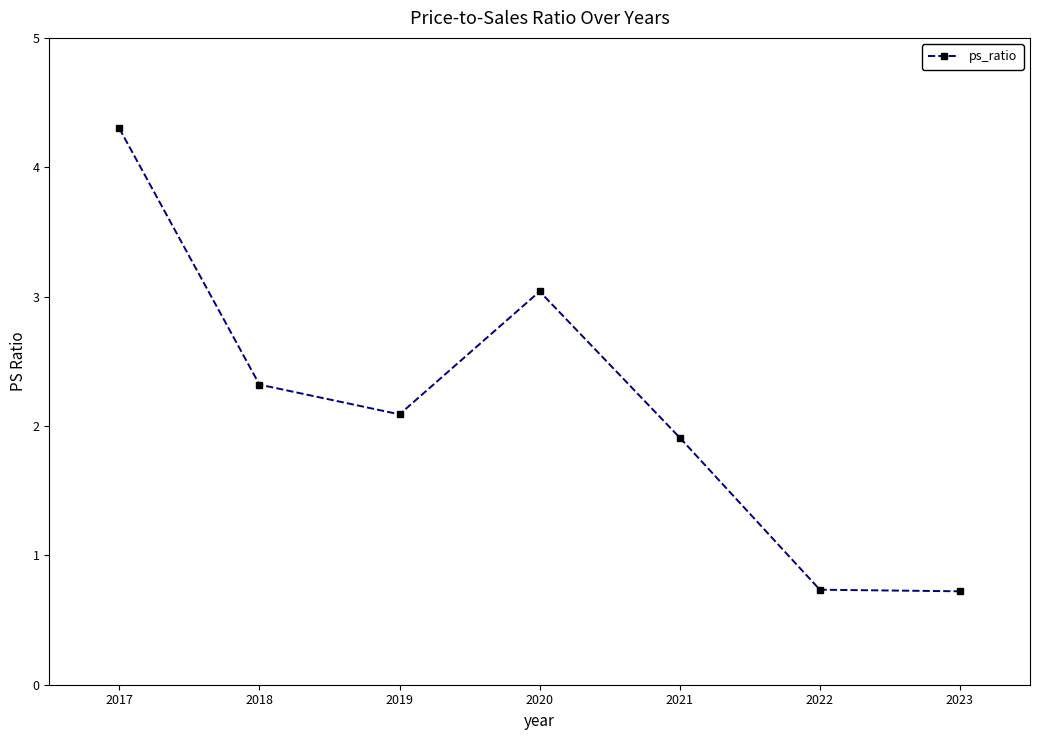

The value at 2017 is 4.3. True or false?

True